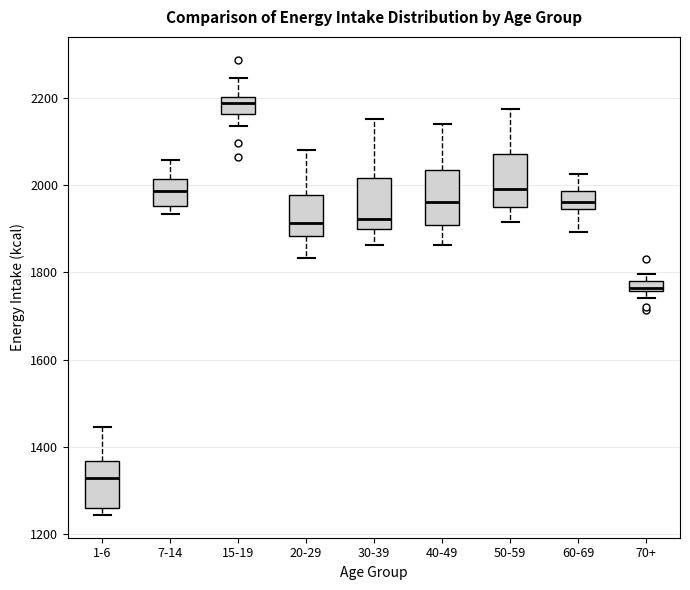

Where is the upper edge of the box for 7-14 on the y-axis? The values are not printed on the chart, so give them approximately, as read against the axis.

2020